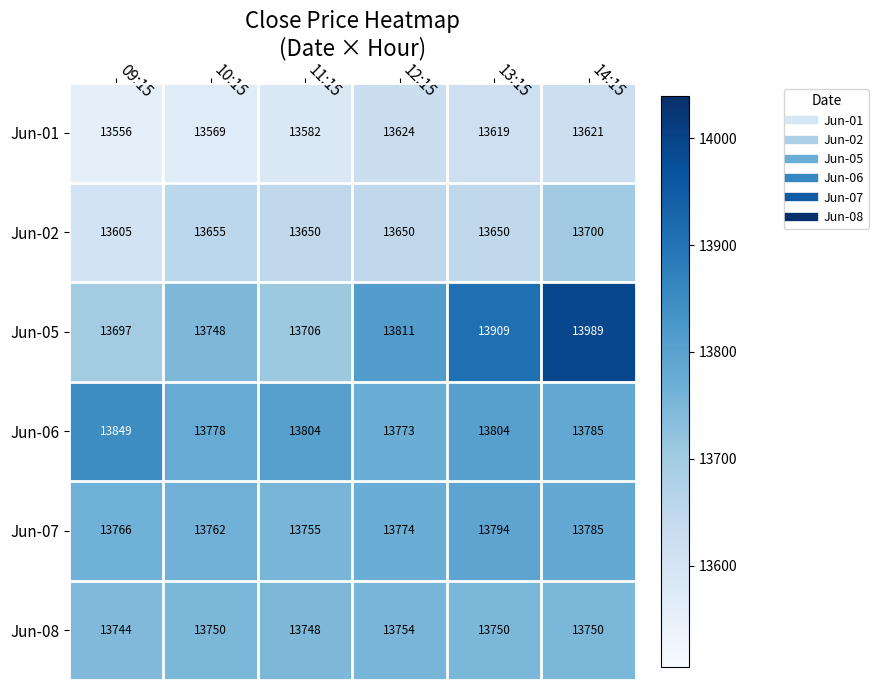

How many series are shown in this chart?

6